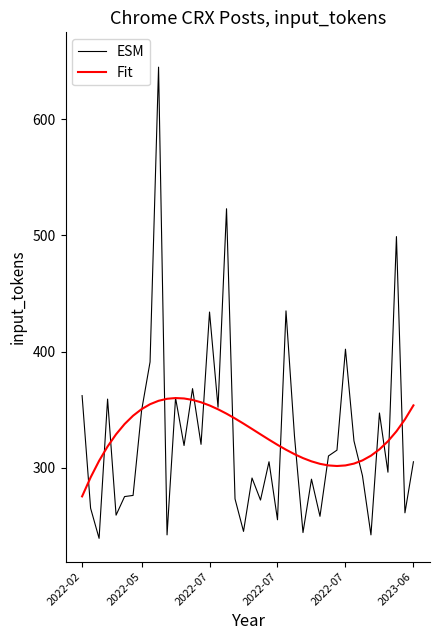

Which series has the largest range (max minus min)?

ESM